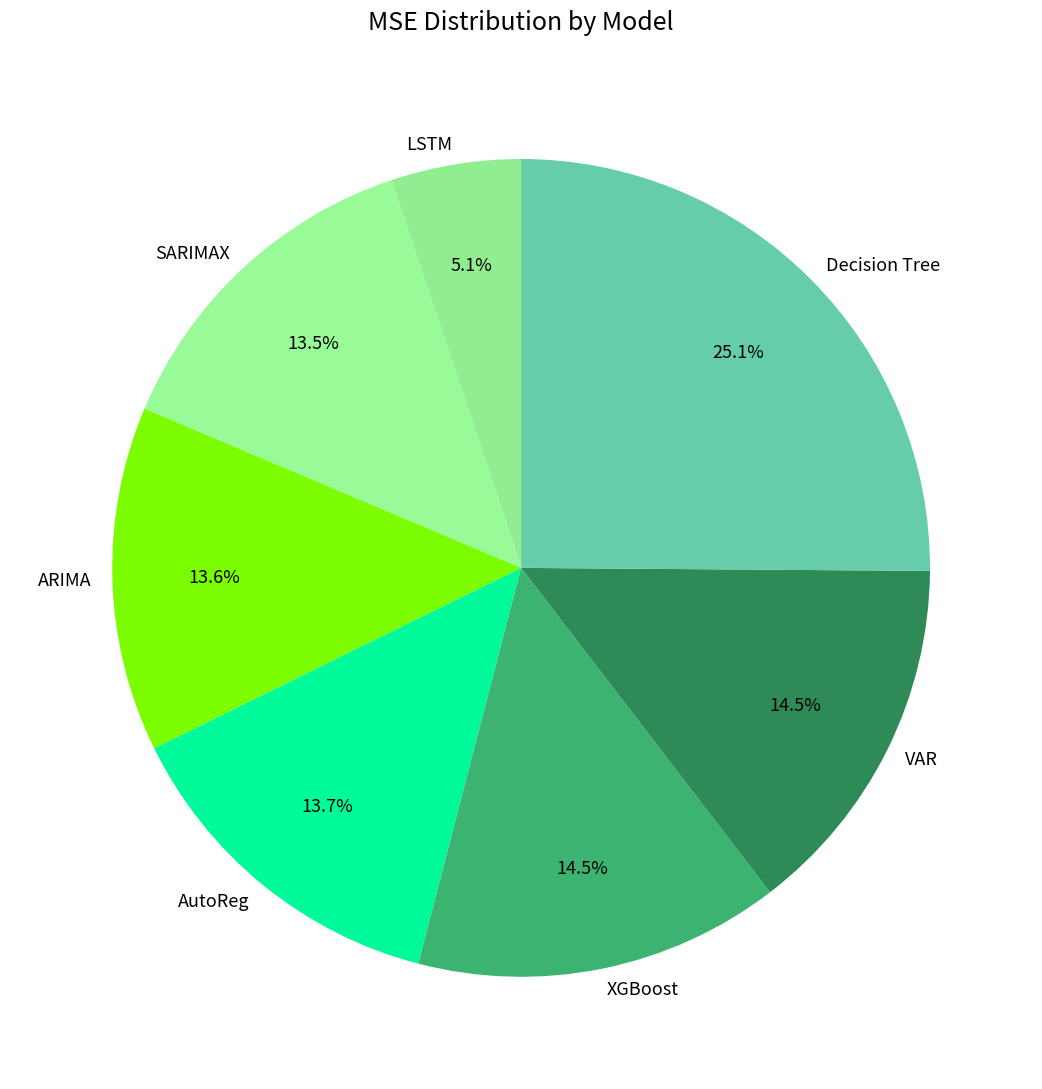

Which slice is the smallest?

LSTM